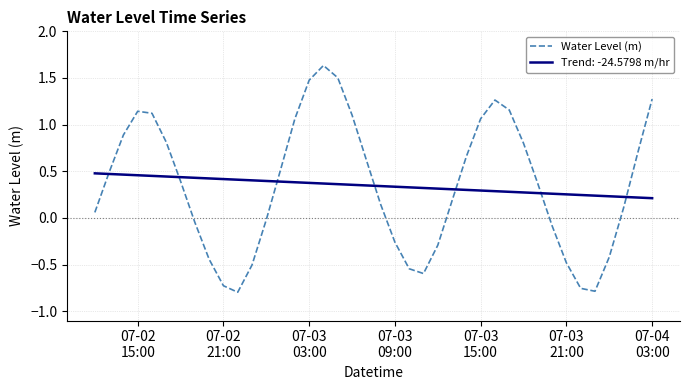

Which series has the widest spread of values?

Water Level (m)